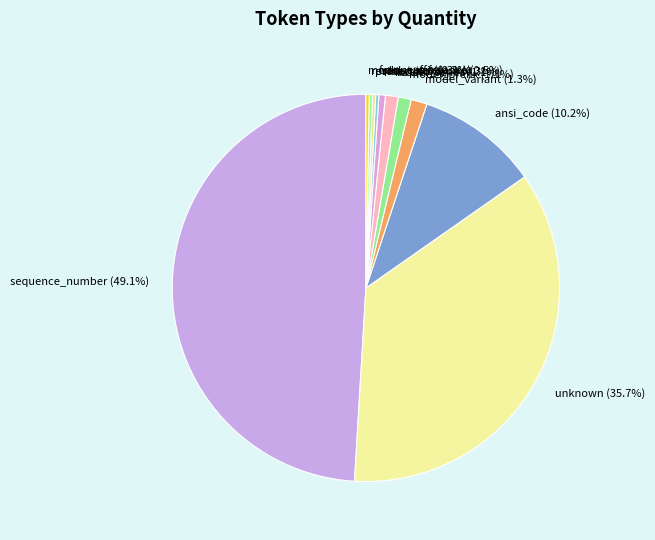

What is the largest slice in the pie chart?

sequence_number